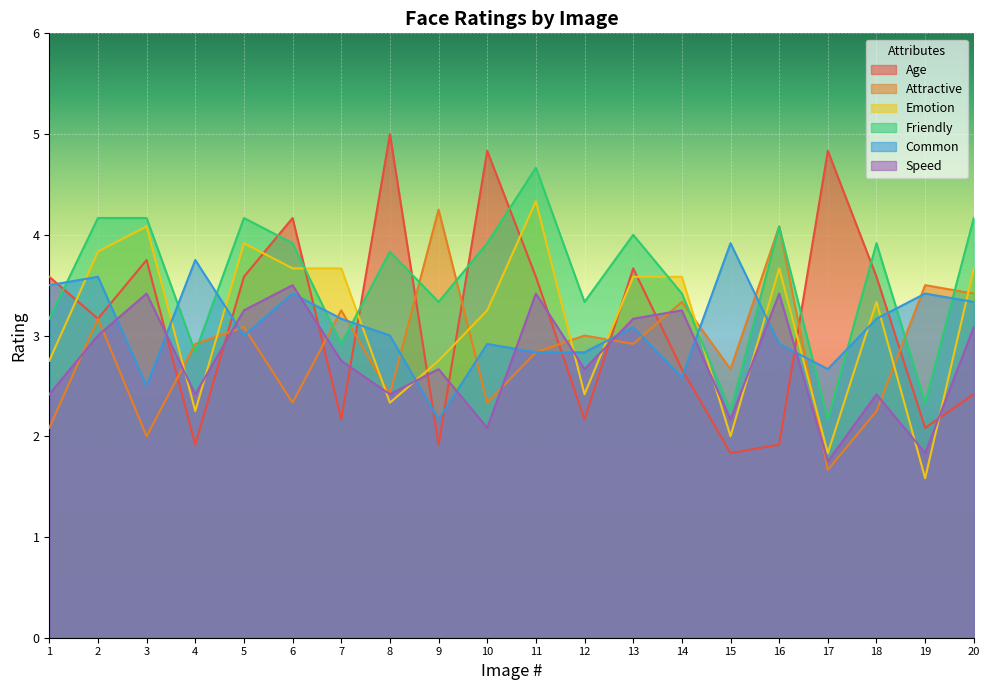

True or false: Attractive has more than 1 points higher than both neighbors.

True